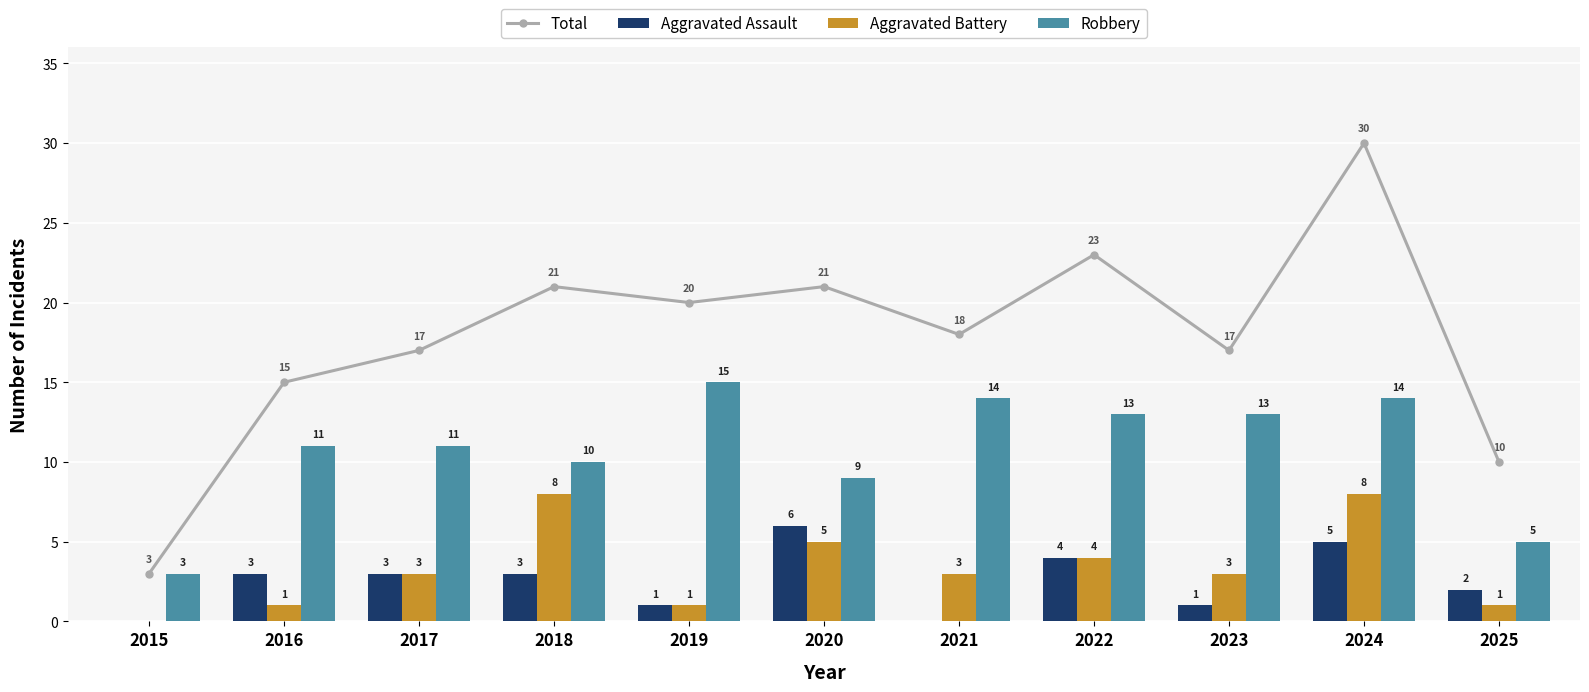

Reading left to right, list all the values displayed in this chart.

Total: 3	15	17	21	20	21	18	23	17	30	10
Aggravated Assault: 0	3	3	3	1	6	0	4	1	5	2
Aggravated Battery: 0	1	3	8	1	5	3	4	3	8	1
Robbery: 3	11	11	10	15	9	14	13	13	14	5